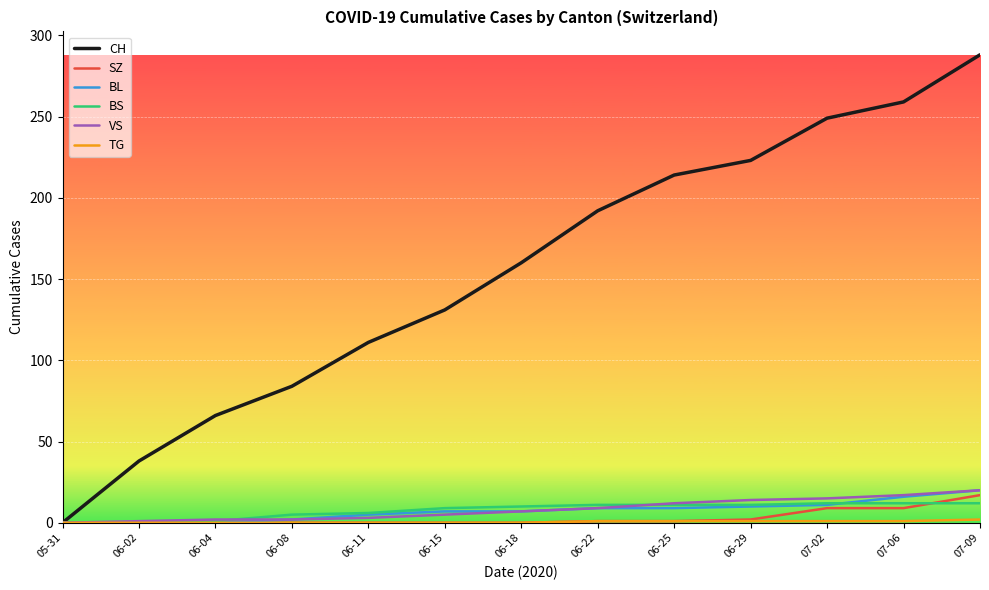

True or false: BL has a value of 5 at 06-11.

True